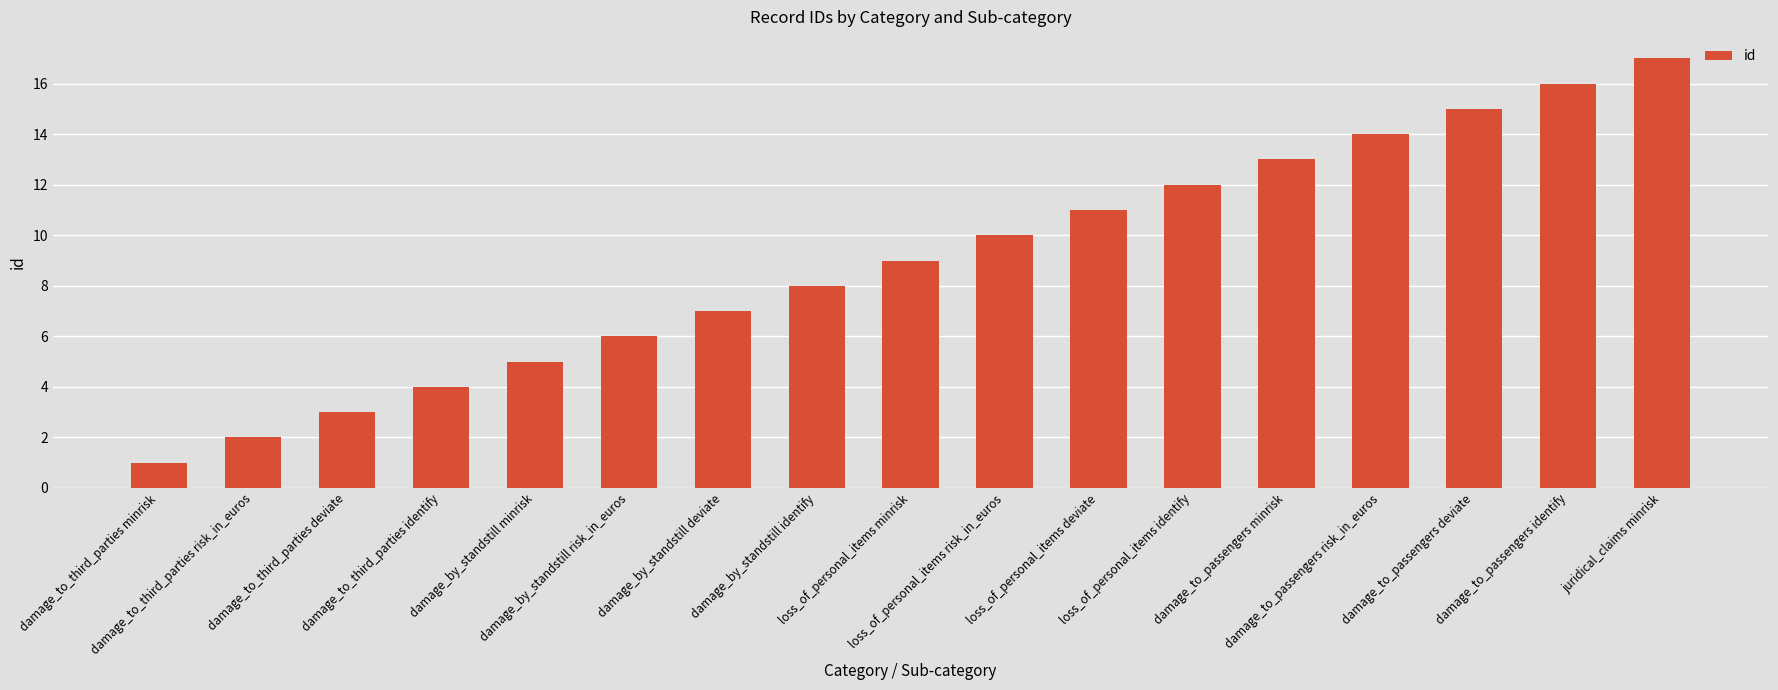

Rank the categories by value from highest to lowest.

juridical_claims minrisk, damage_to_passengers identify, damage_to_passengers deviate, damage_to_passengers risk_in_euros, damage_to_passengers minrisk, loss_of_personal_items identify, loss_of_personal_items deviate, loss_of_personal_items risk_in_euros, loss_of_personal_items minrisk, damage_by_standstill identify, damage_by_standstill deviate, damage_by_standstill risk_in_euros, damage_by_standstill minrisk, damage_to_third_parties identify, damage_to_third_parties deviate, damage_to_third_parties risk_in_euros, damage_to_third_parties minrisk